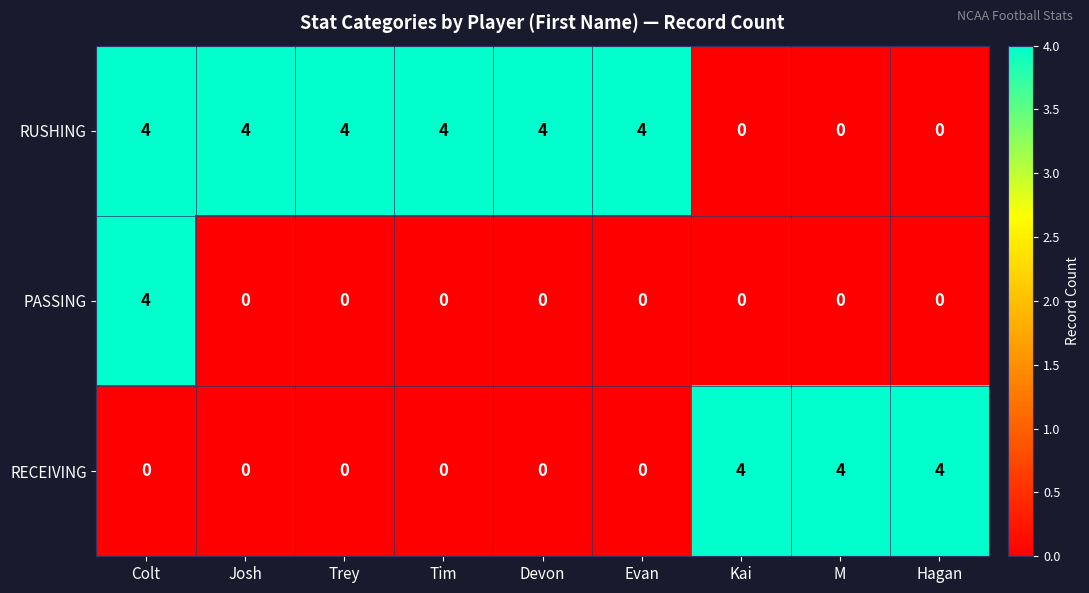

What is the difference between the highest and lowest values at Tim?

4